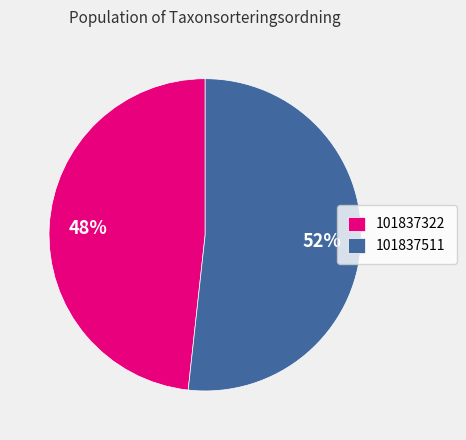

What is the smallest slice in the pie chart?

101837322